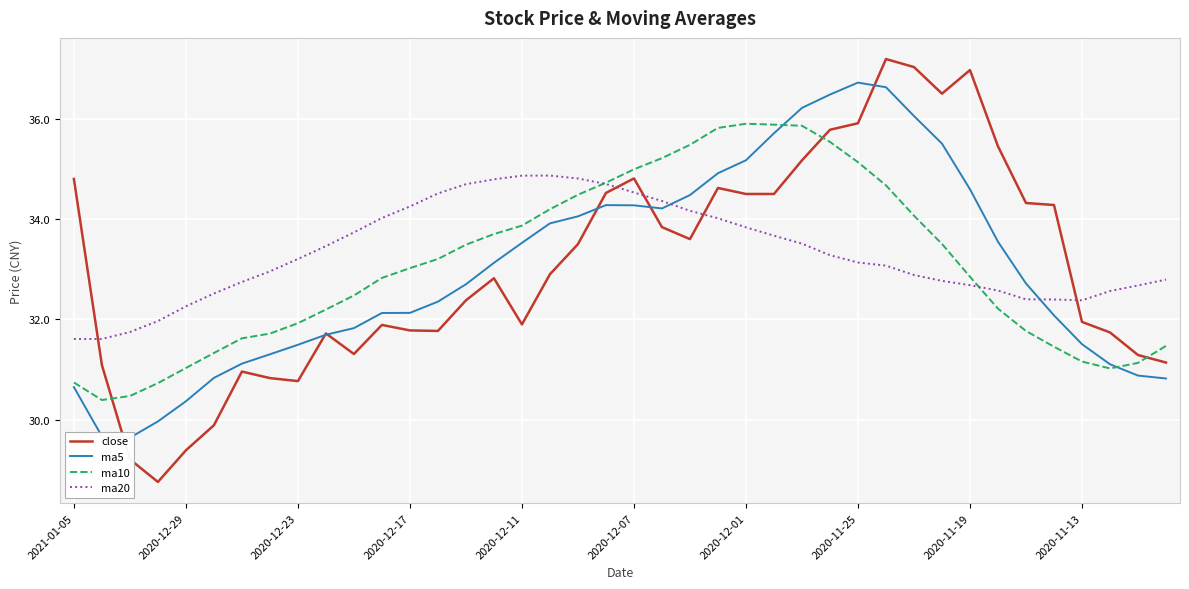

What is the maximum value for ma10?

35.9